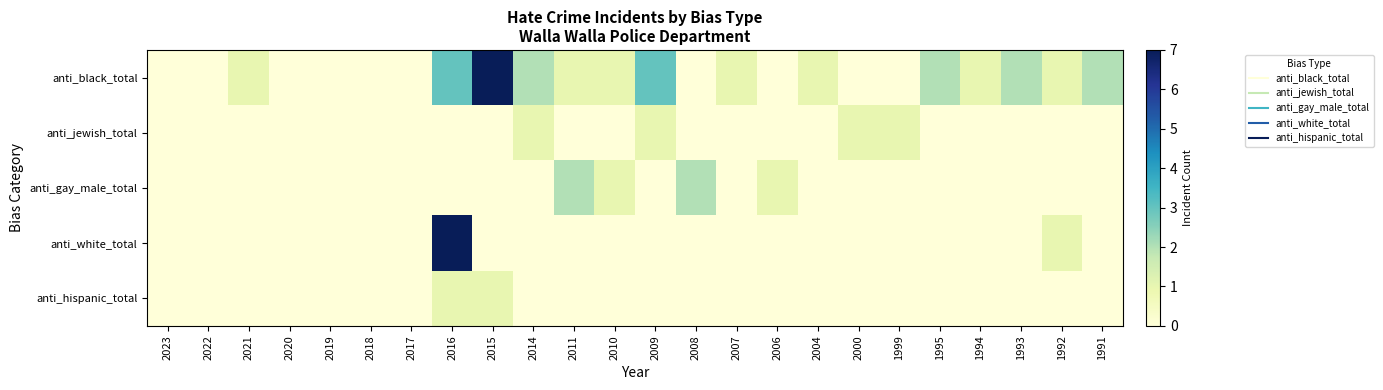

At how many categories does at least one series exceed 6?

2